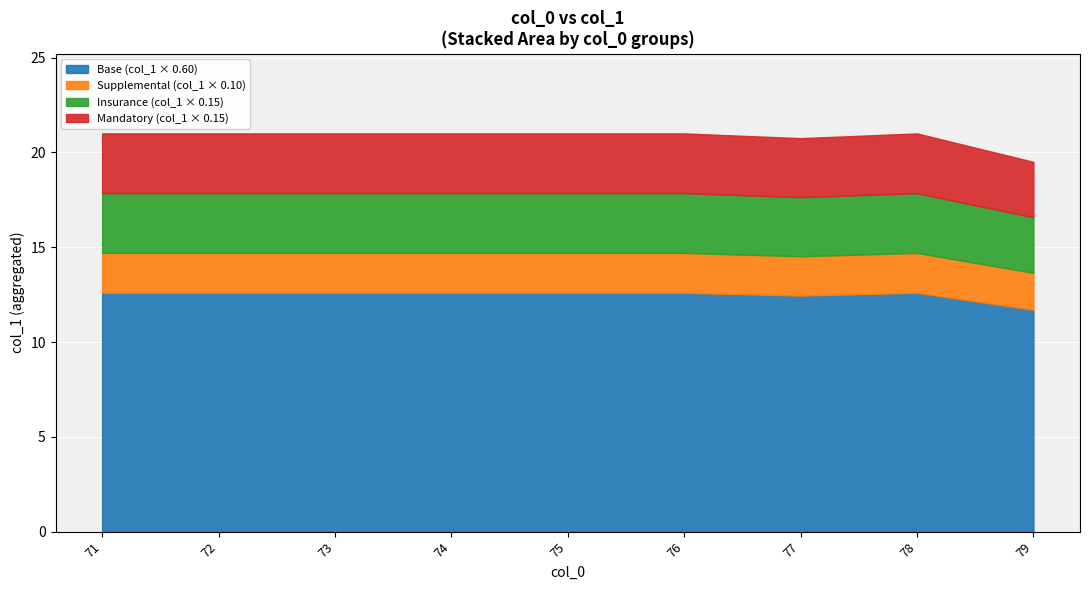

Between 79 and 78, which is larger?

78